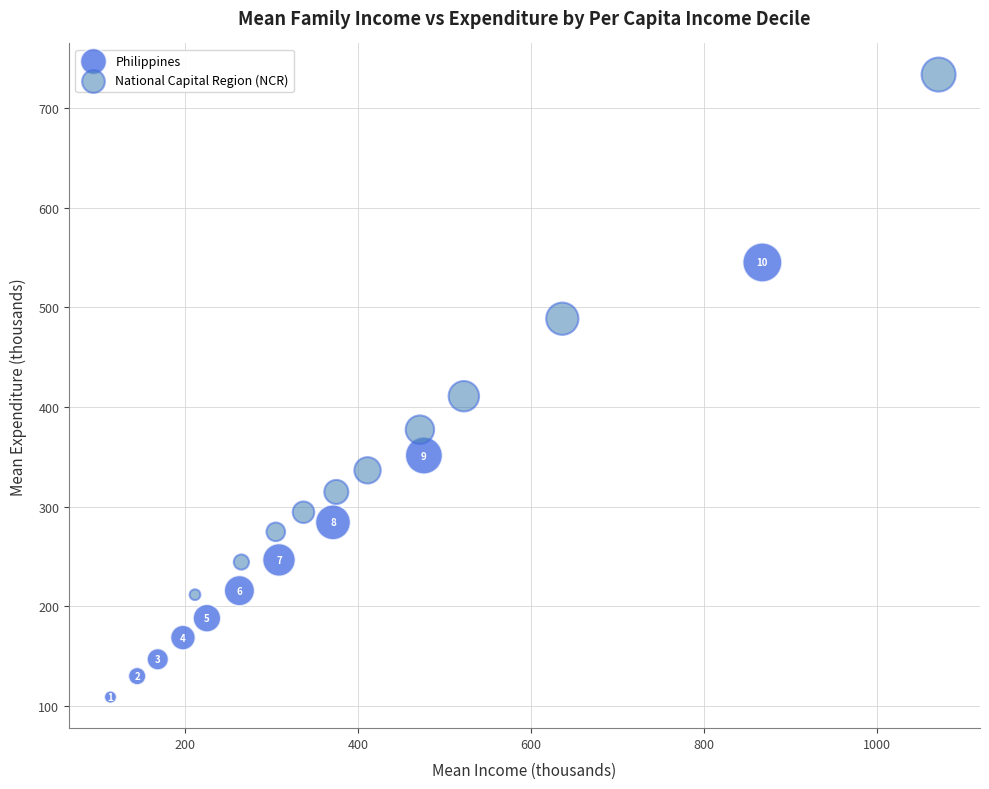

Which series has the widest spread of Y values?

National Capital Region (NCR)